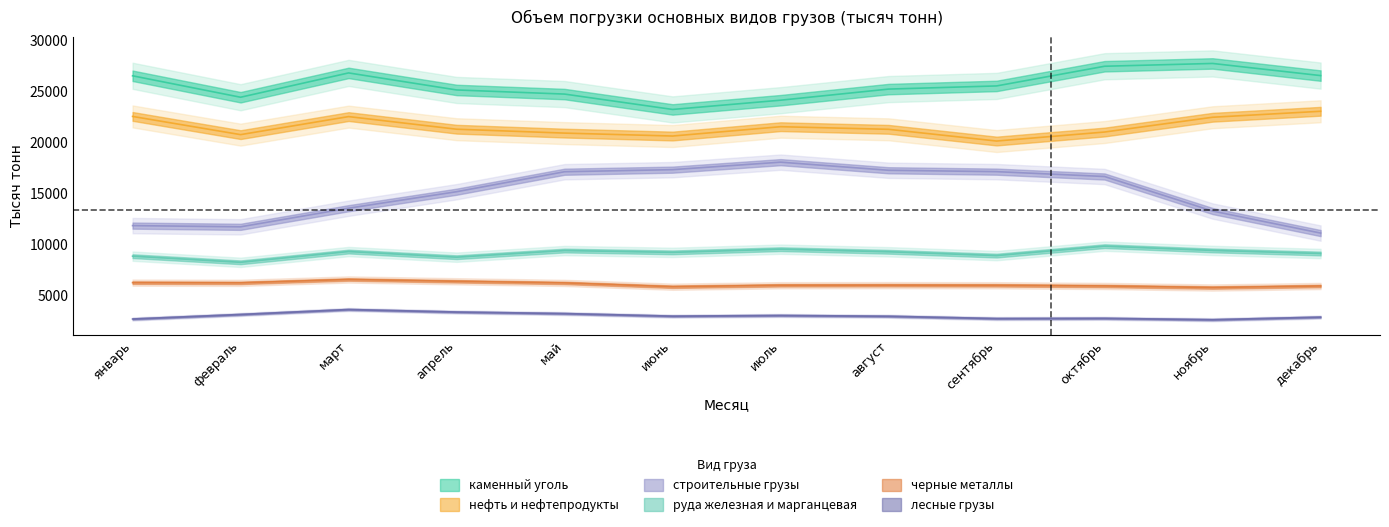

Which has a higher value, ноябрь or февраль?

ноябрь